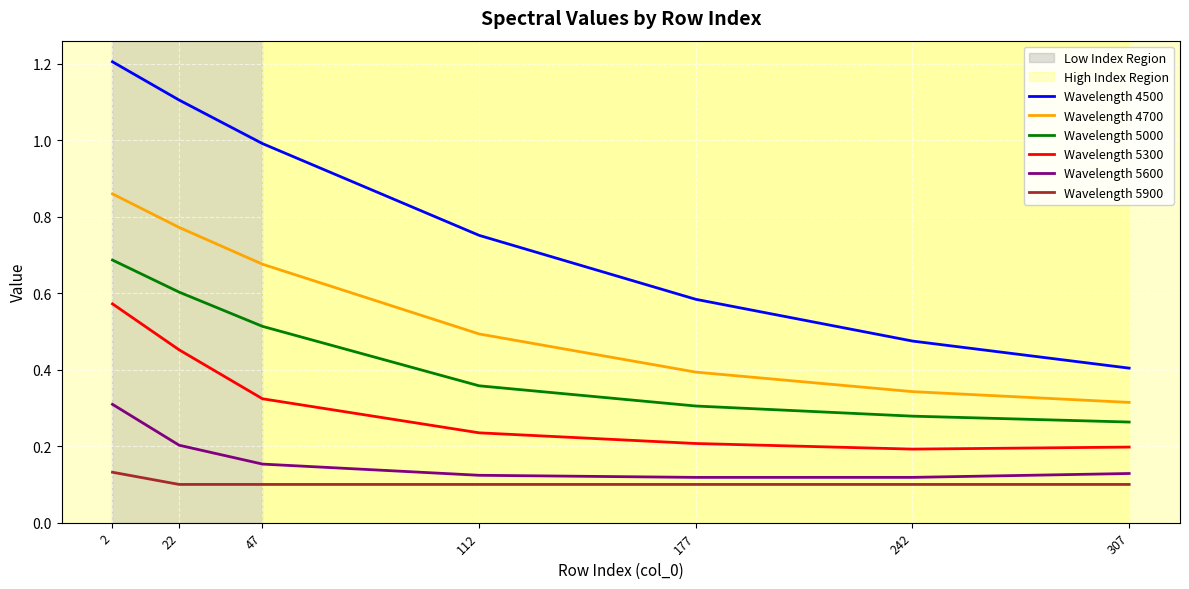

What is the greatest value displayed?

1.2